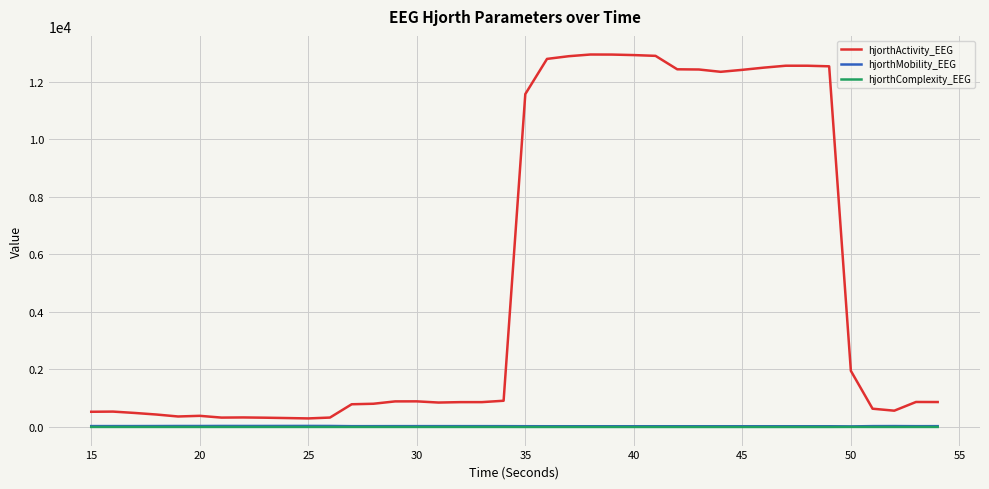

Which series has the largest range (max minus min)?

hjorthActivity_EEG